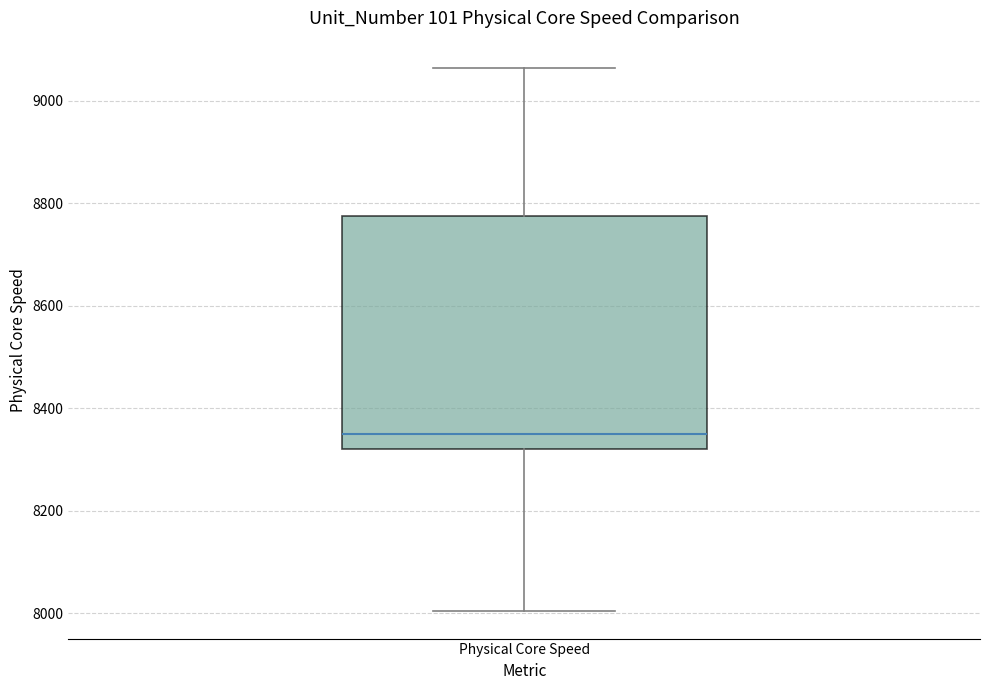

Where is the upper edge of the box for Physical Core Speed on the y-axis? The values are not printed on the chart, so give them approximately, as read against the axis.

8780